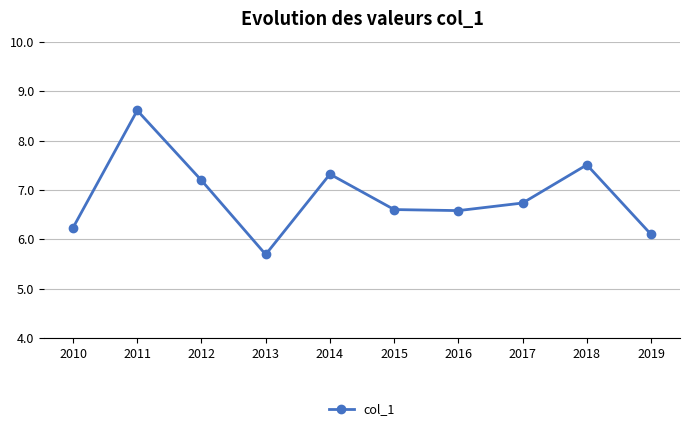

At which category does the data reach its first local peak?

2011